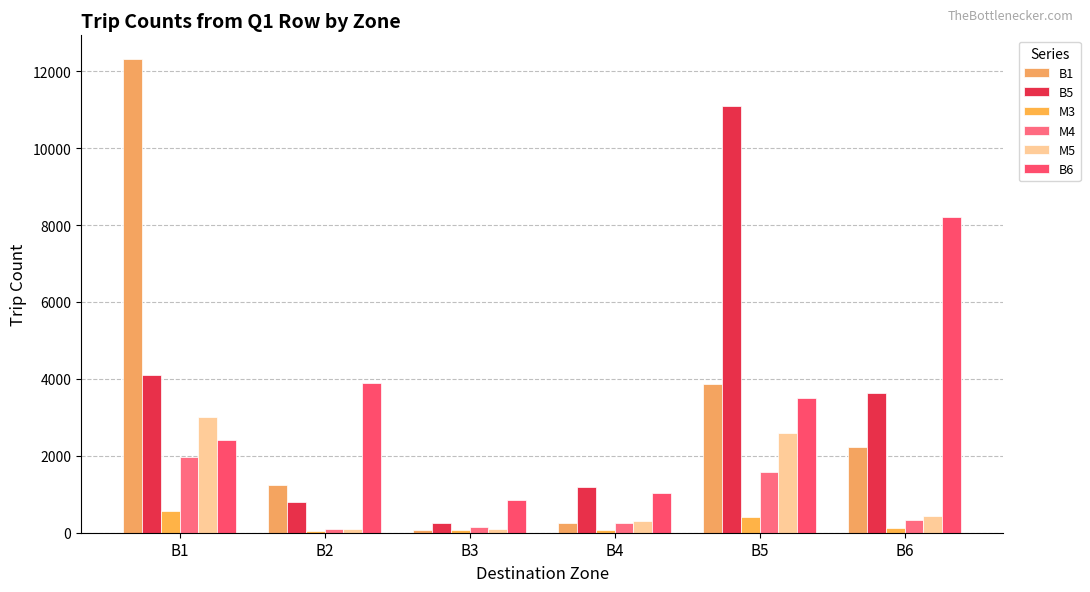

How many distinct data groups are displayed?

6